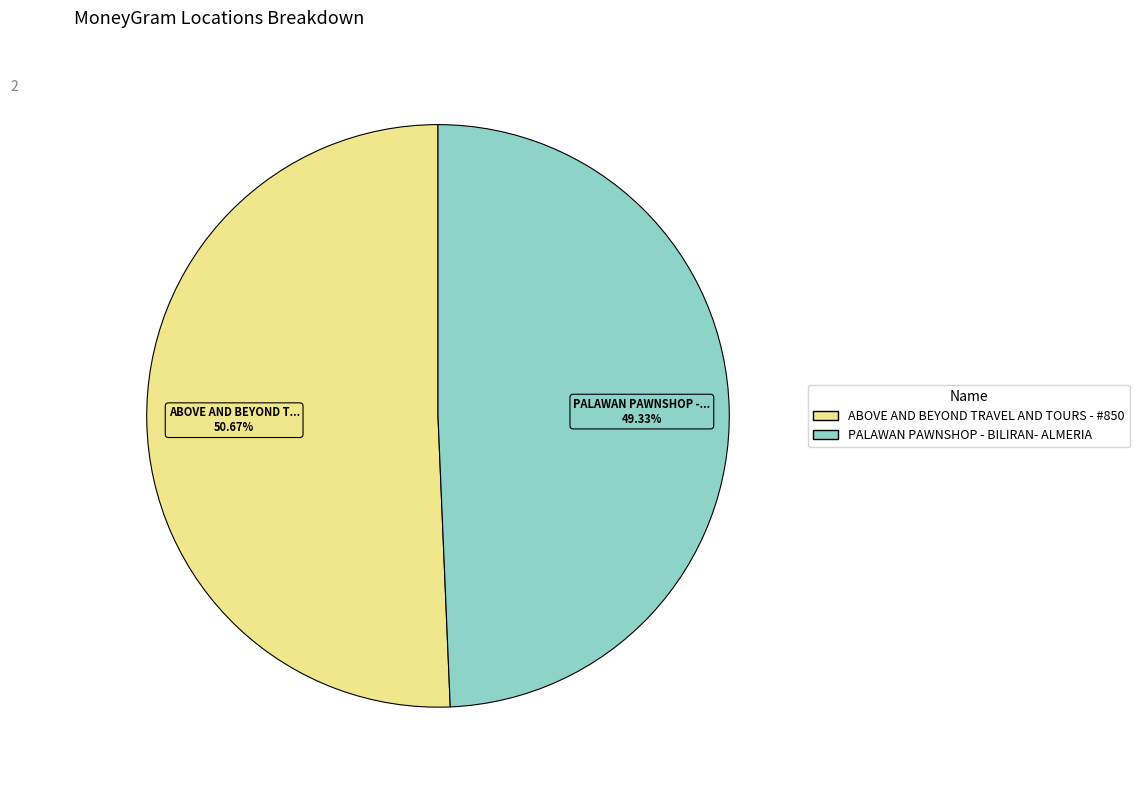

Is it true that PALAWAN PAWNSHOP - BILIRAN- ALMERIA is 64% of the pie?

False